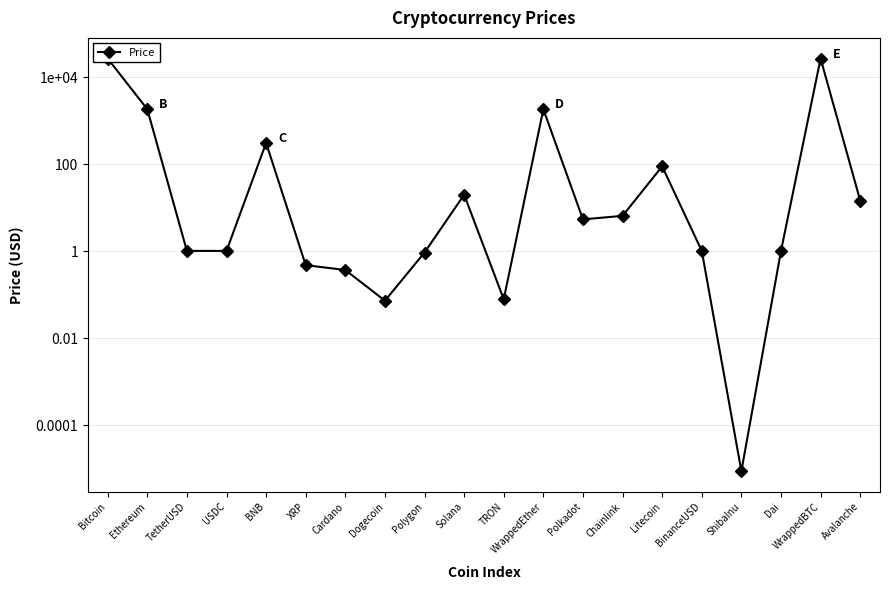

Between Dogecoin and Ethereum, which is larger?

Ethereum